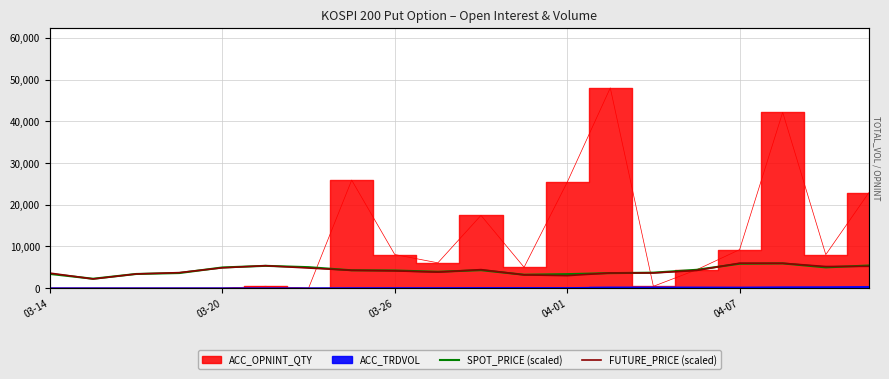

True or false: FUTURE_PRICE (scaled) and SPOT_PRICE (scaled) cross at least once.

True